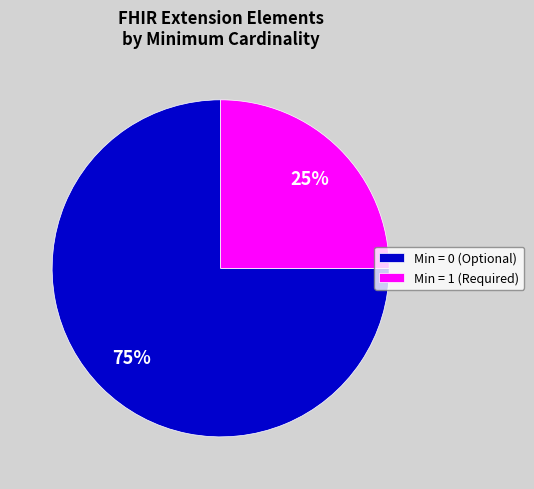

Which slice represents more than half of the pie?

Min = 0 (Optional)